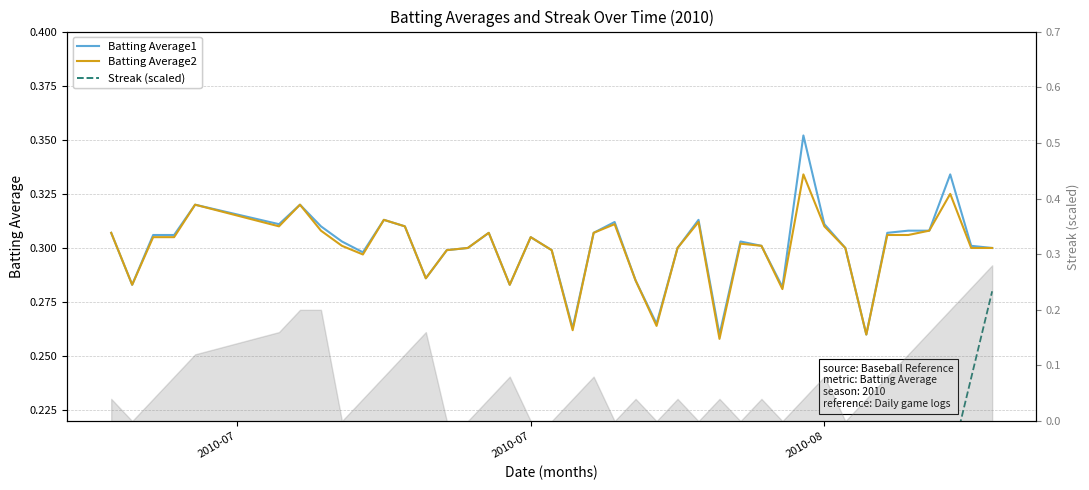

Reading left to right, list all the values displayed in this chart.

Batting Average1: 0.3	0.3	0.3	0.3	0.3	0.3	0.3	0.3	0.3	0.3	0.3	0.3	0.3	0.3	0.3	0.3	0.3	0.3	0.3	0.3	0.3	0.3	0.3	0.3	0.3	0.3	0.3	0.3	0.3	0.3	0.4	0.3	0.3	0.3	0.3	0.3	0.3	0.3	0.3	0.3
Batting Average2: 0.3	0.3	0.3	0.3	0.3	0.3	0.3	0.3	0.3	0.3	0.3	0.3	0.3	0.3	0.3	0.3	0.3	0.3	0.3	0.3	0.3	0.3	0.3	0.3	0.3	0.3	0.3	0.3	0.3	0.3	0.3	0.3	0.3	0.3	0.3	0.3	0.3	0.3	0.3	0.3
Streak (scaled): 0.0	0.0	0.0	0.1	0.1	0.2	0.2	0.2	0.0	0.0	0.1	0.1	0.2	0.0	0.0	0.0	0.1	0.0	0.0	0.0	0.1	0.0	0.0	0.0	0.0	0.0	0.0	0.0	0.0	0.0	0.0	0.1	0.0	0.0	0.1	0.1	0.2	0.2	0.2	0.3